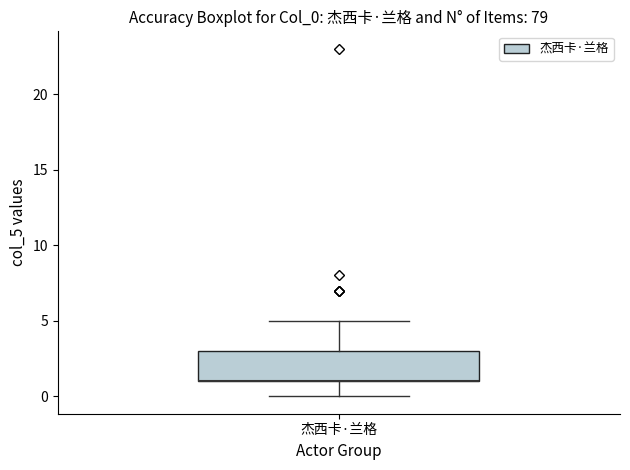

Read this box plot against the y-axis: the position of the median line, the range covered by the box, and the ends of both whiskers. The values are not printed on the chart, so give them approximately, as read against the axis.

median 1 (drawn on the box's lower edge), box 1 to 3, whiskers 0 to 5